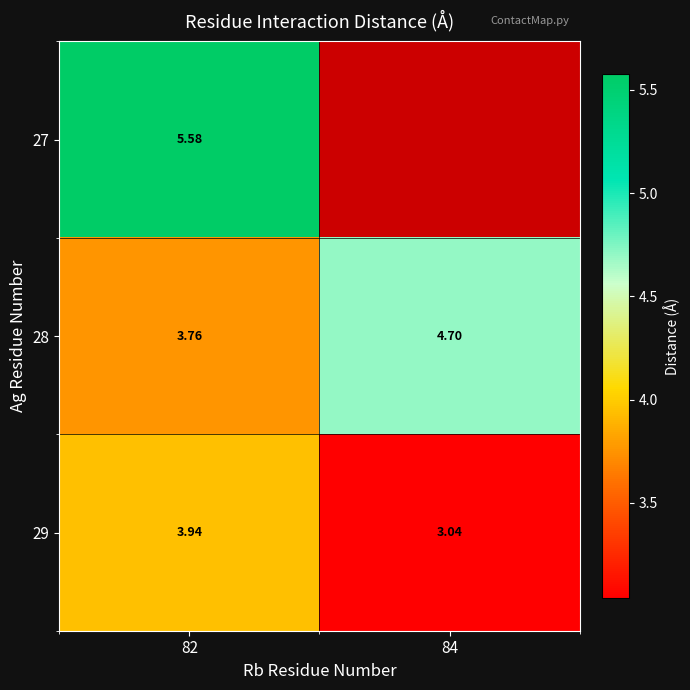

What is the maximum value for 28?

4.7